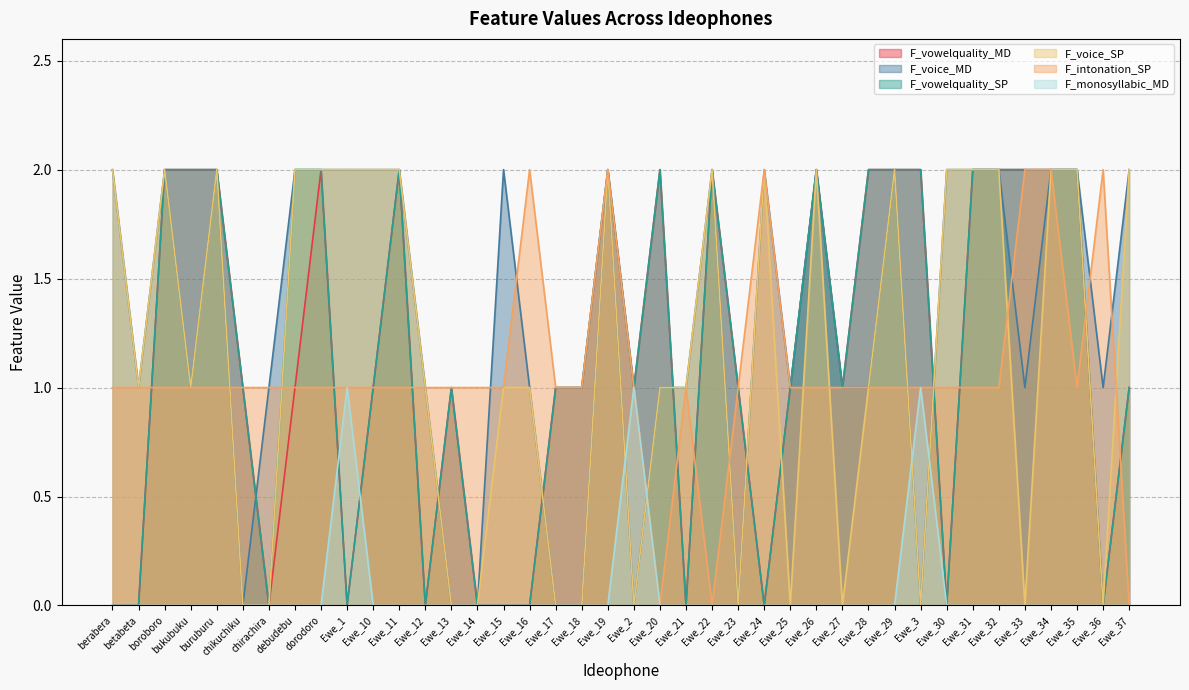

What is the difference between the second highest and minimum values in the F_vowelquality_MD series?

2